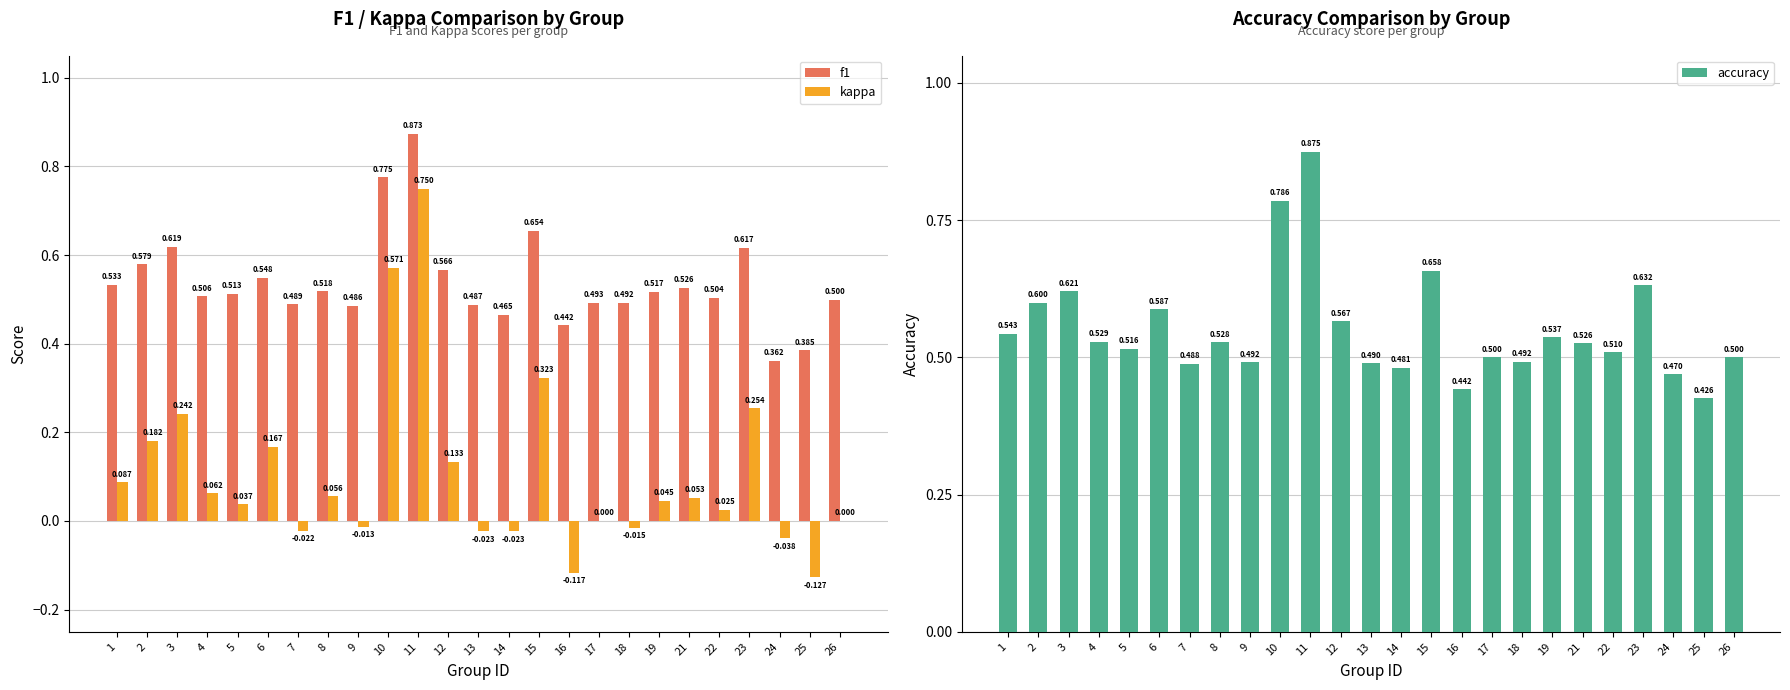

What is the sum of the accuracy values at 1 and 13?

1.0